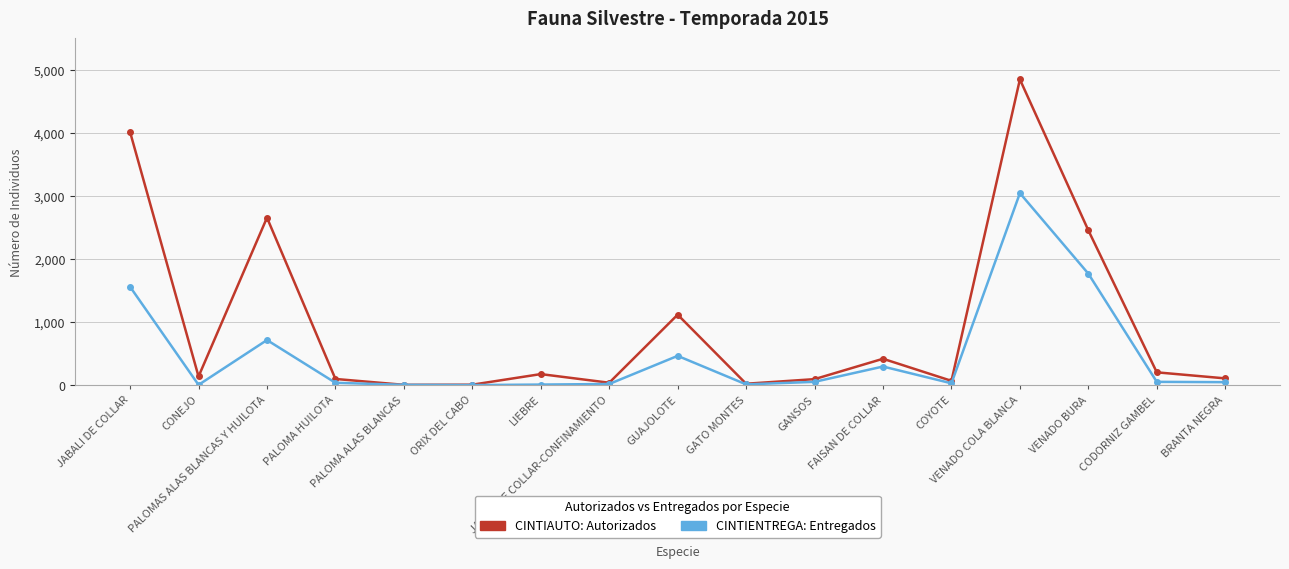

What is the greatest value displayed?

4850